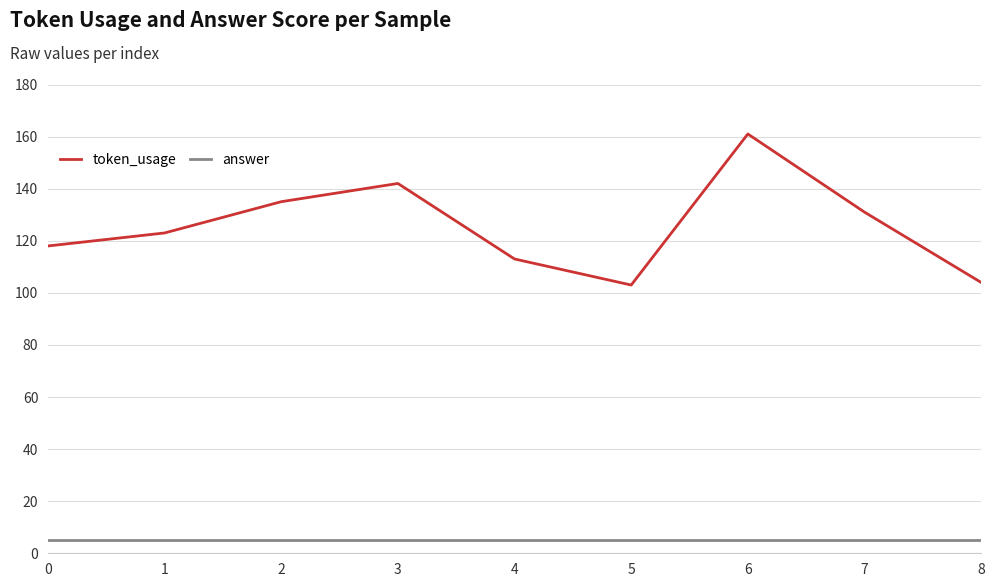

Which label corresponds to the largest value in the chart?

6